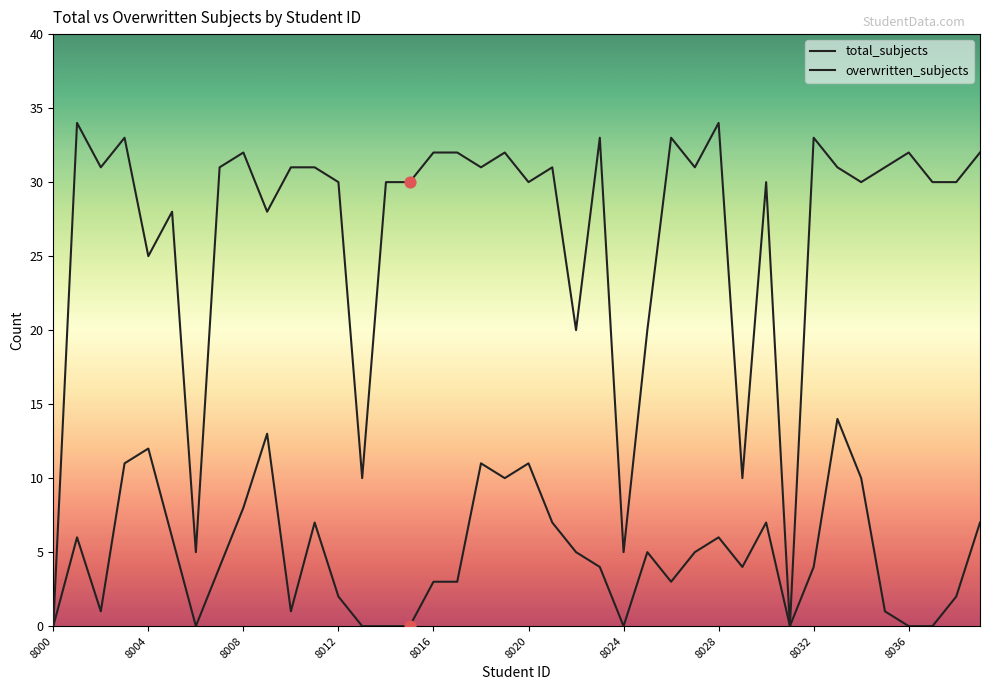

How many lines are shown in the chart?

2